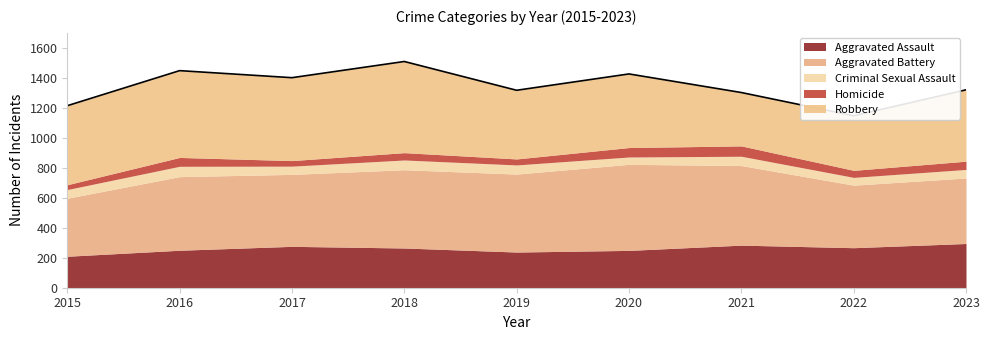

How many values in the Homicide series exceed 49?

4